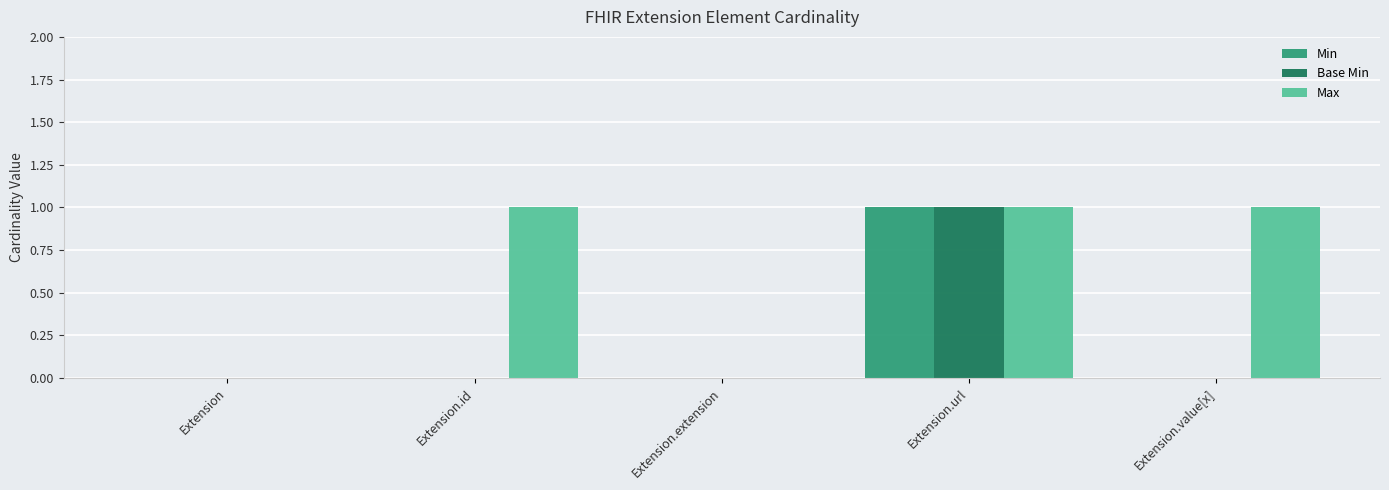

Which category has the highest value in the Min series?

Extension.url